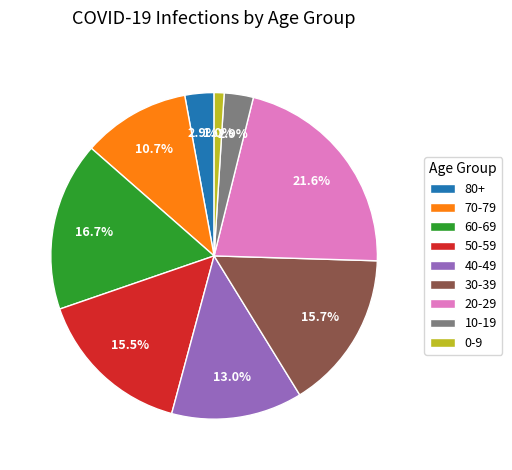

To the nearest percent, what is the difference between the 60-69 and 10-19 slice percentages?

14%